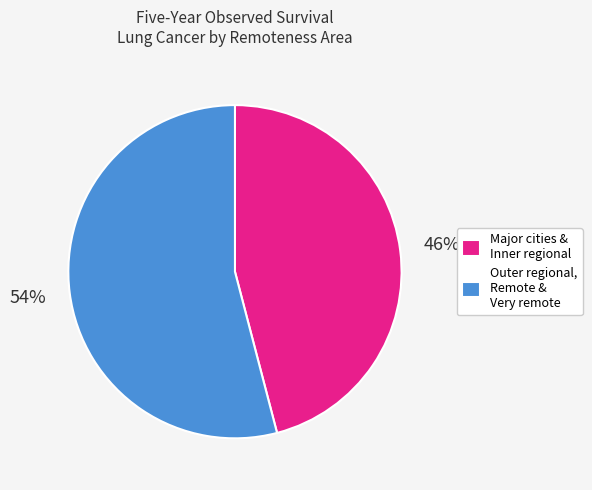

How many slices are in this pie chart?

2